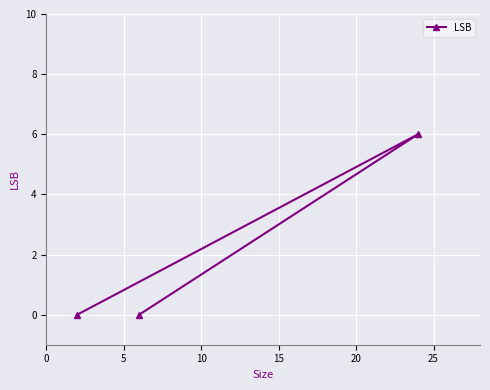

What is the difference between the maximum and second lowest values?

6